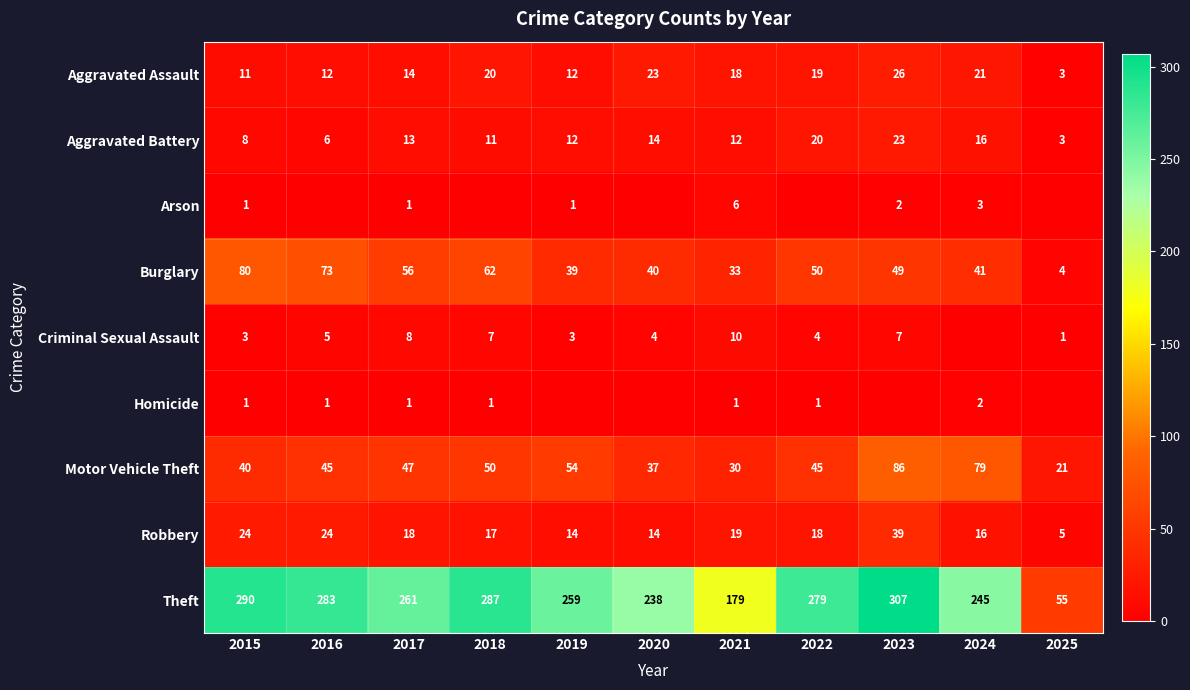

What is the maximum value shown in the chart?

307